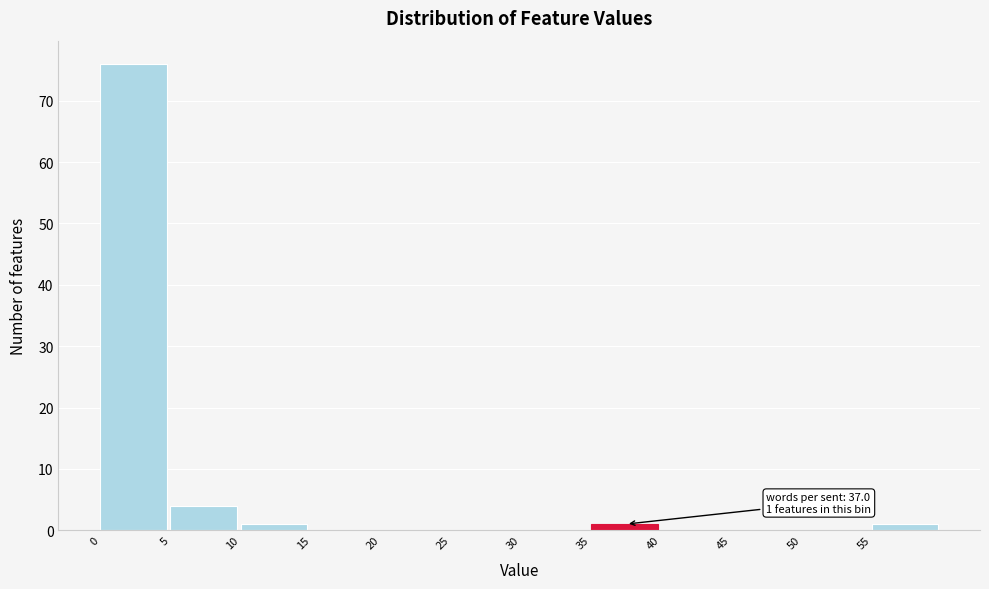

Over which range of the x-axis is the bar tallest?

0 to 5